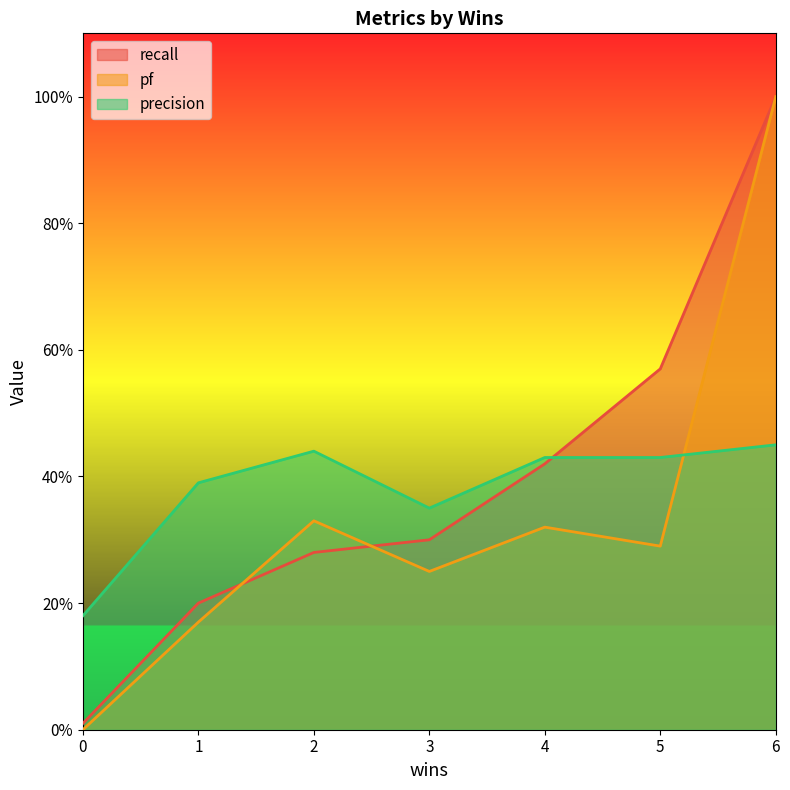

Does the chart have visible grid lines?

No